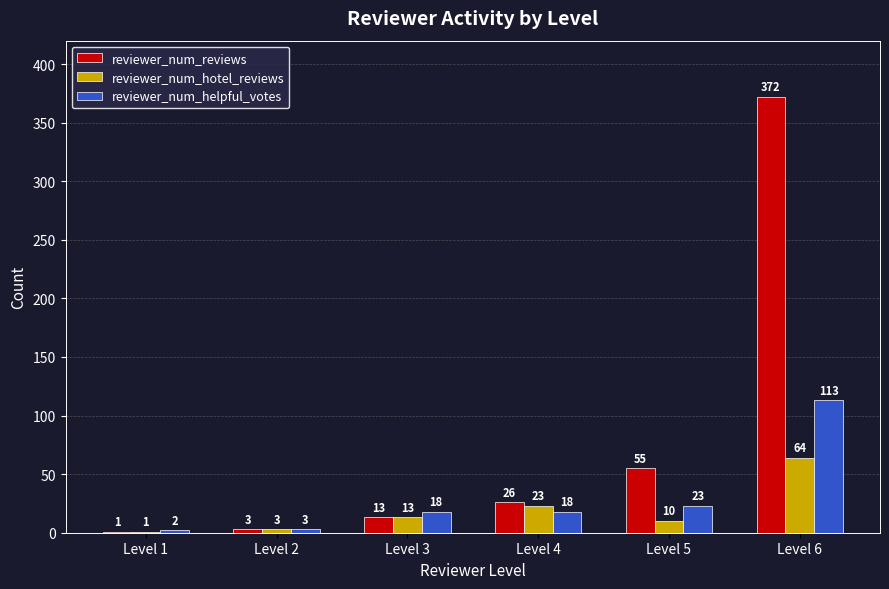

What is the spread (max minus min) of values at Level 5?

45